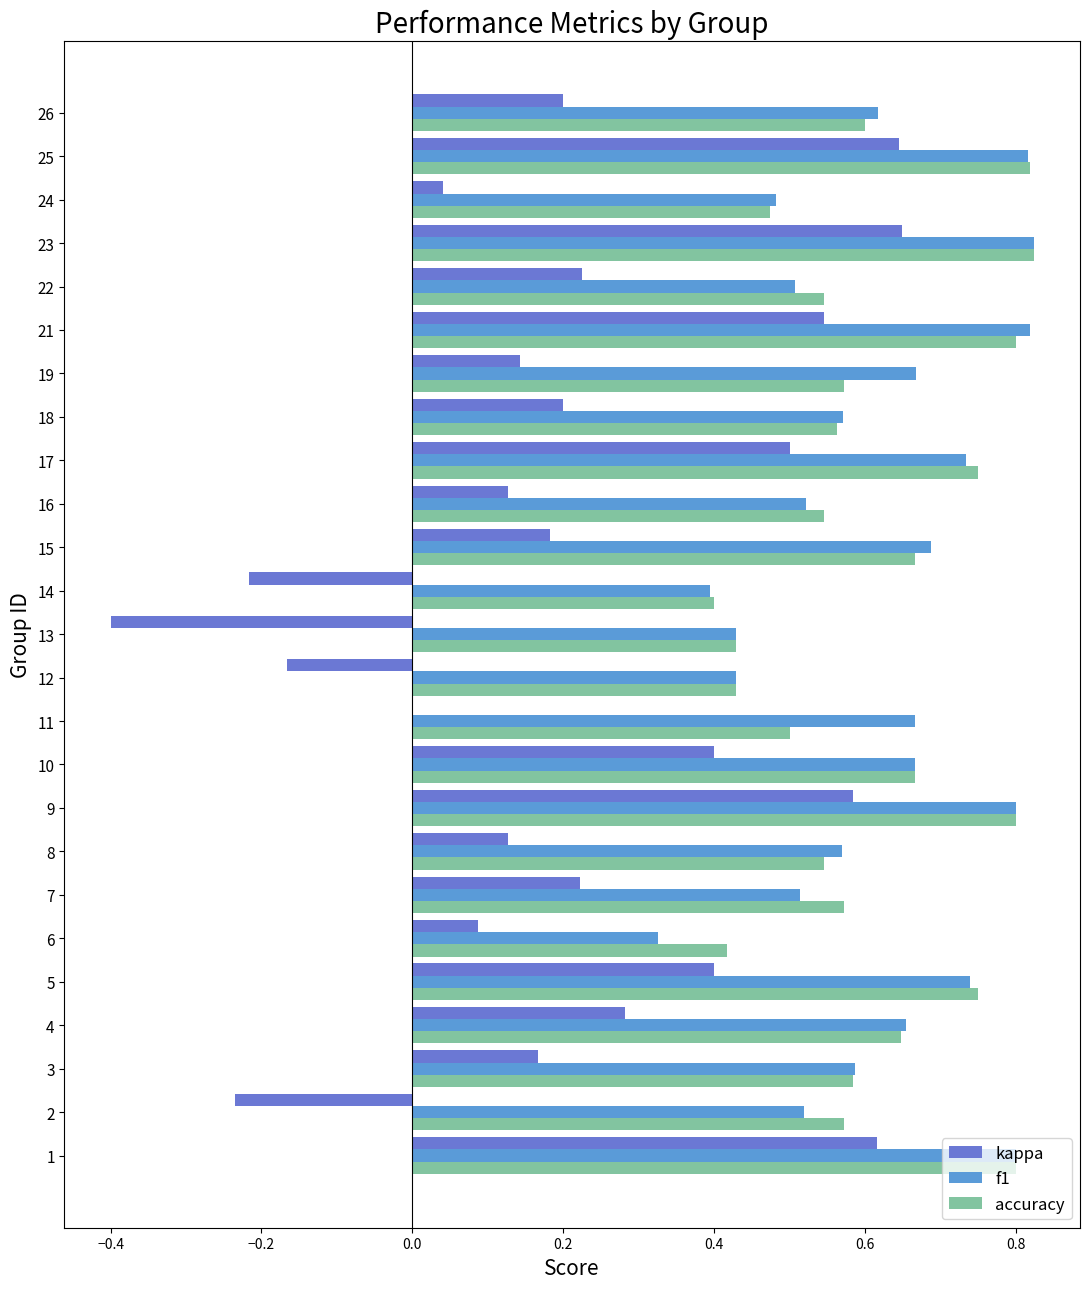

Count the number of data series in this chart.

3